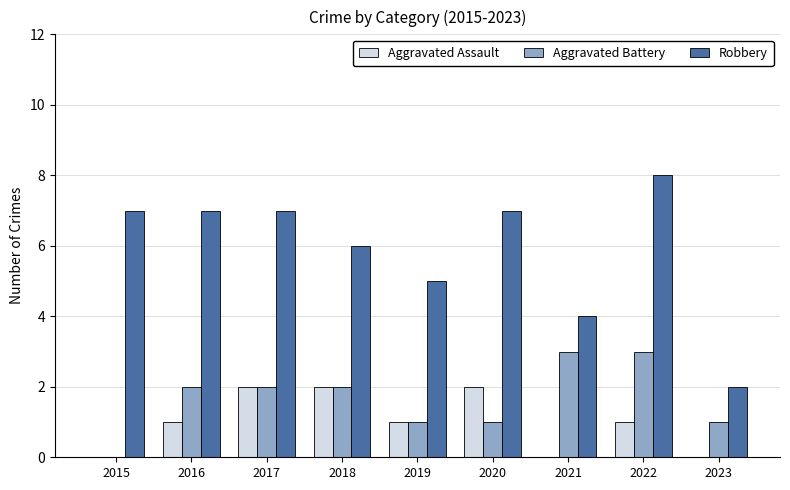

What is the difference between the Aggravated Assault values at 2016 and 2020?

1